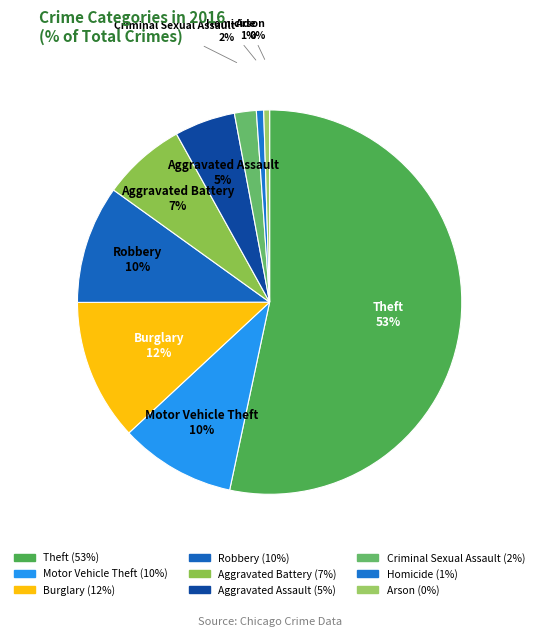

Between Homicide and Arson, which is larger?

Homicide